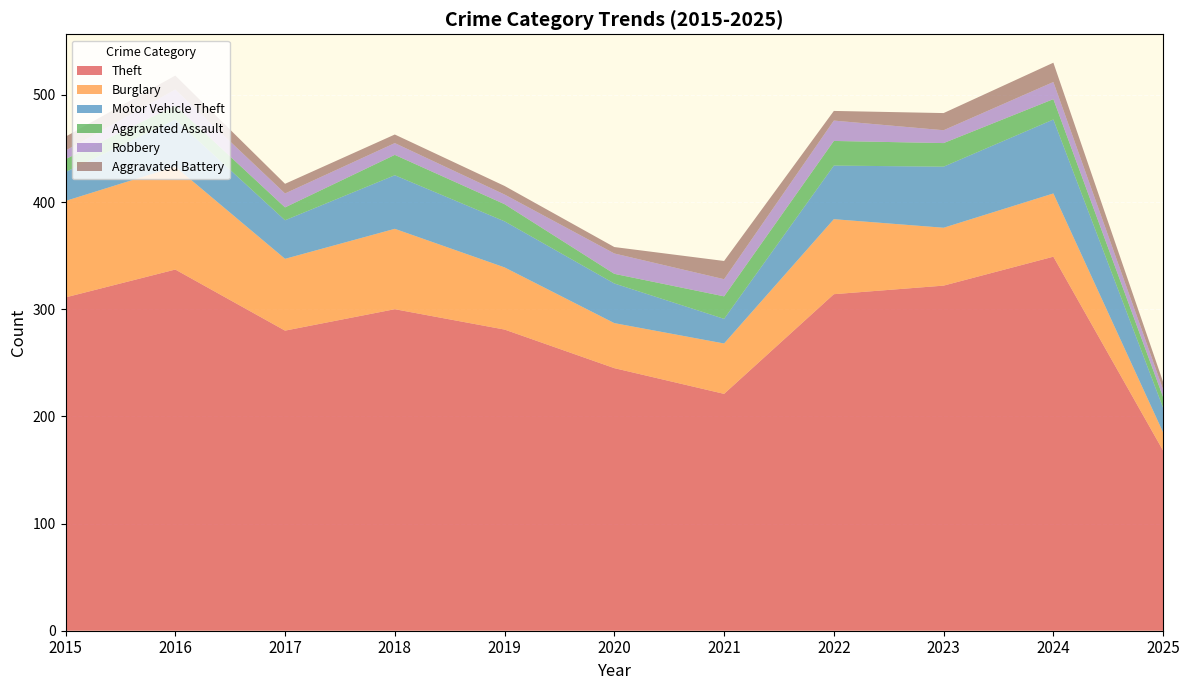

Reading right to left, extract all data points from this chart.

Theft: 168	349	322	314	221	245	281	300	280	337	311
Burglary: 17	59	54	70	47	42	58	75	67	96	90
Motor Vehicle Theft: 23	69	57	50	23	37	43	50	36	44	27
Aggravated Assault: 10	19	22	23	21	9	16	19	12	13	12
Robbery: 7	16	12	19	16	19	9	11	13	15	8
Aggravated Battery: 7	18	16	9	17	6	8	8	9	13	13